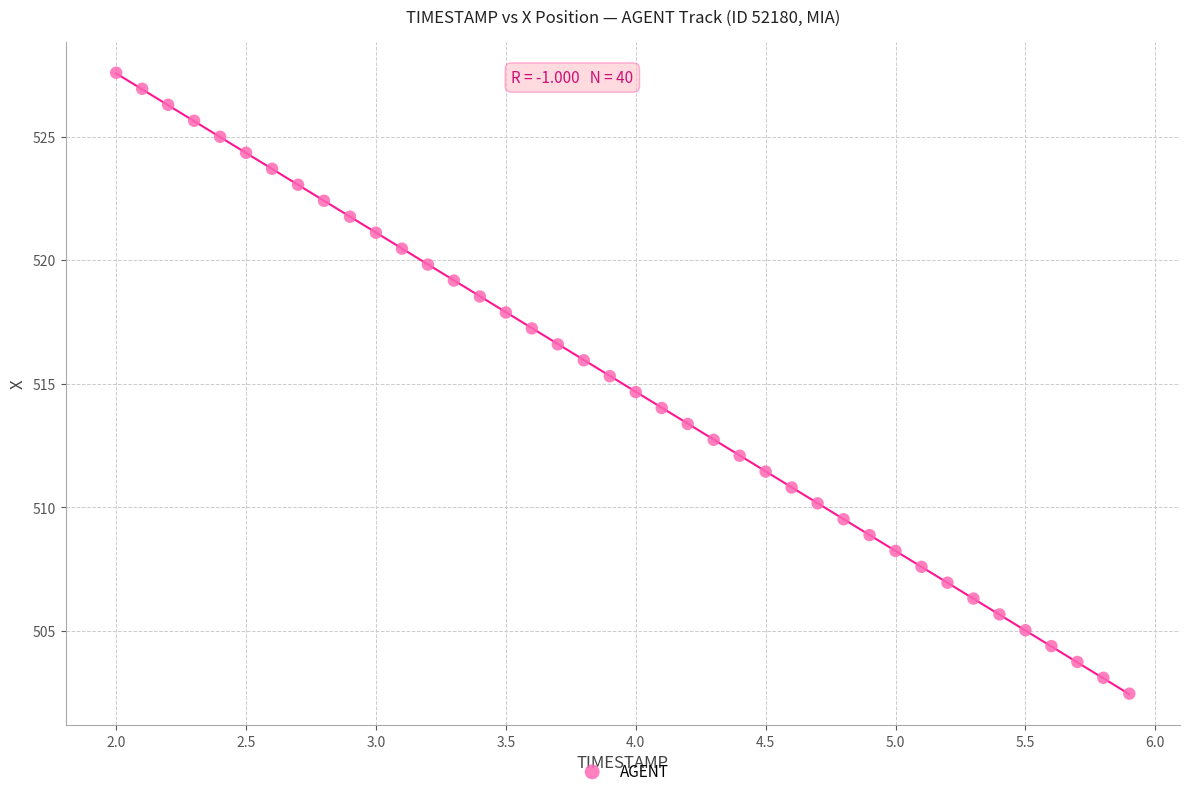

What is the range of X values (max minus min)?

3.9